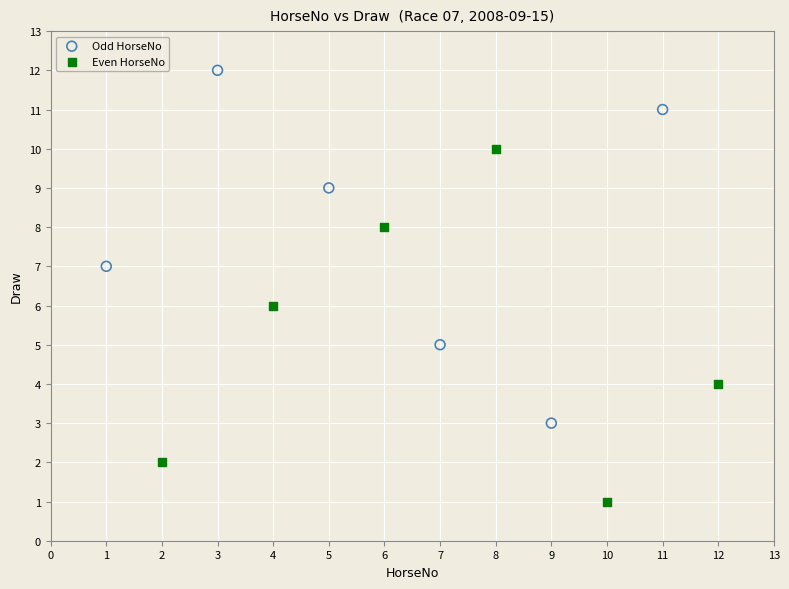

Which series reaches the maximum Y coordinate?

Odd HorseNo